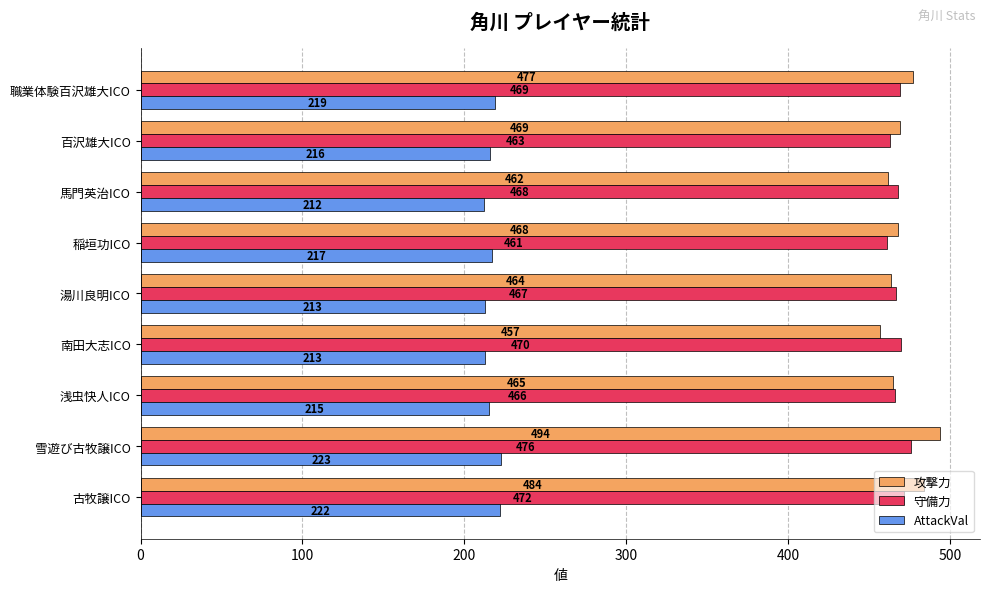

Which series has the largest range (max minus min)?

攻撃力